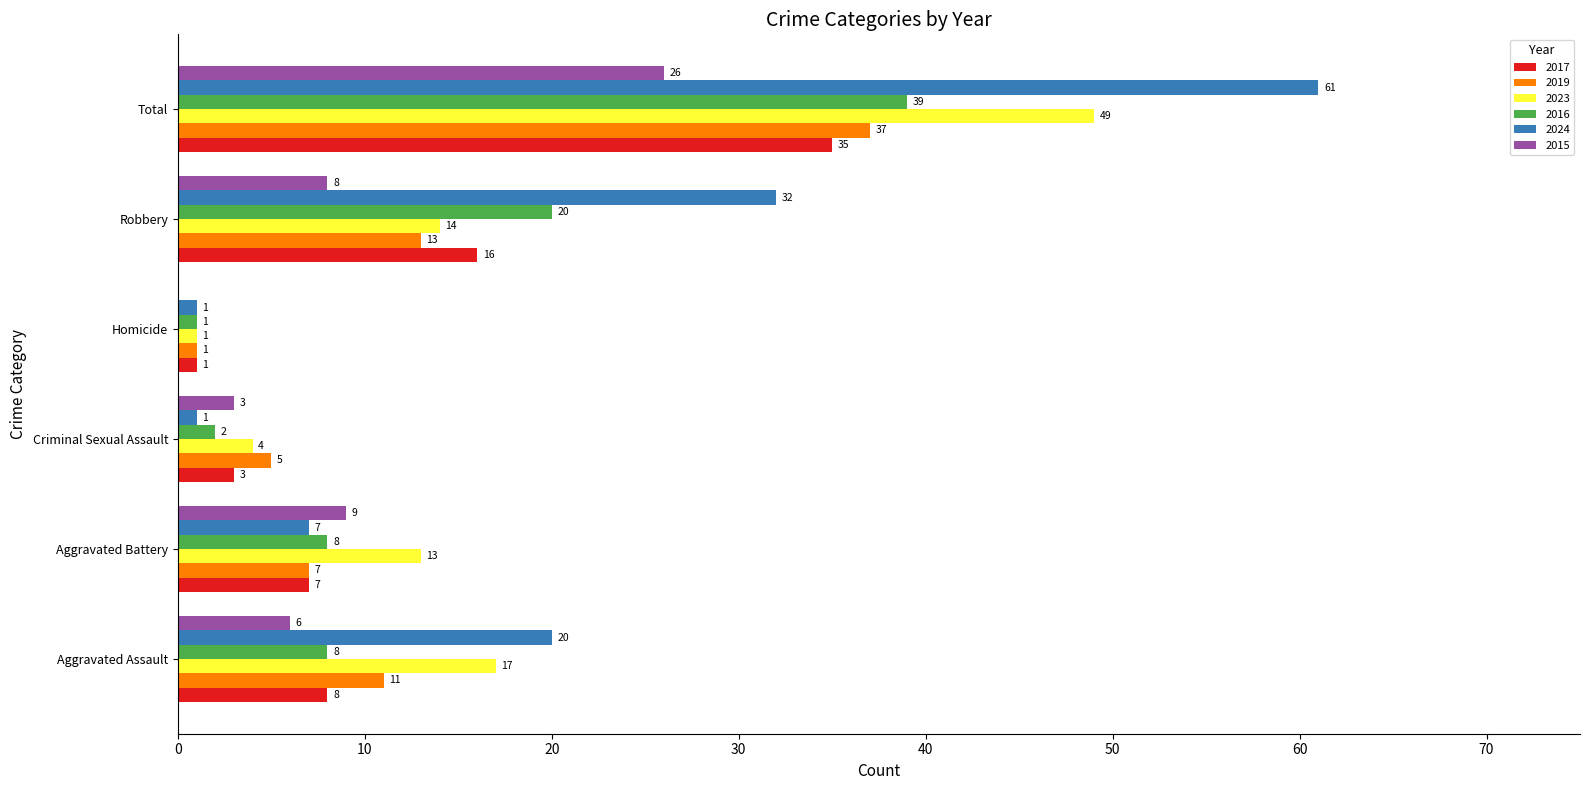

Where is 2017 nearest to the value 18?

Robbery